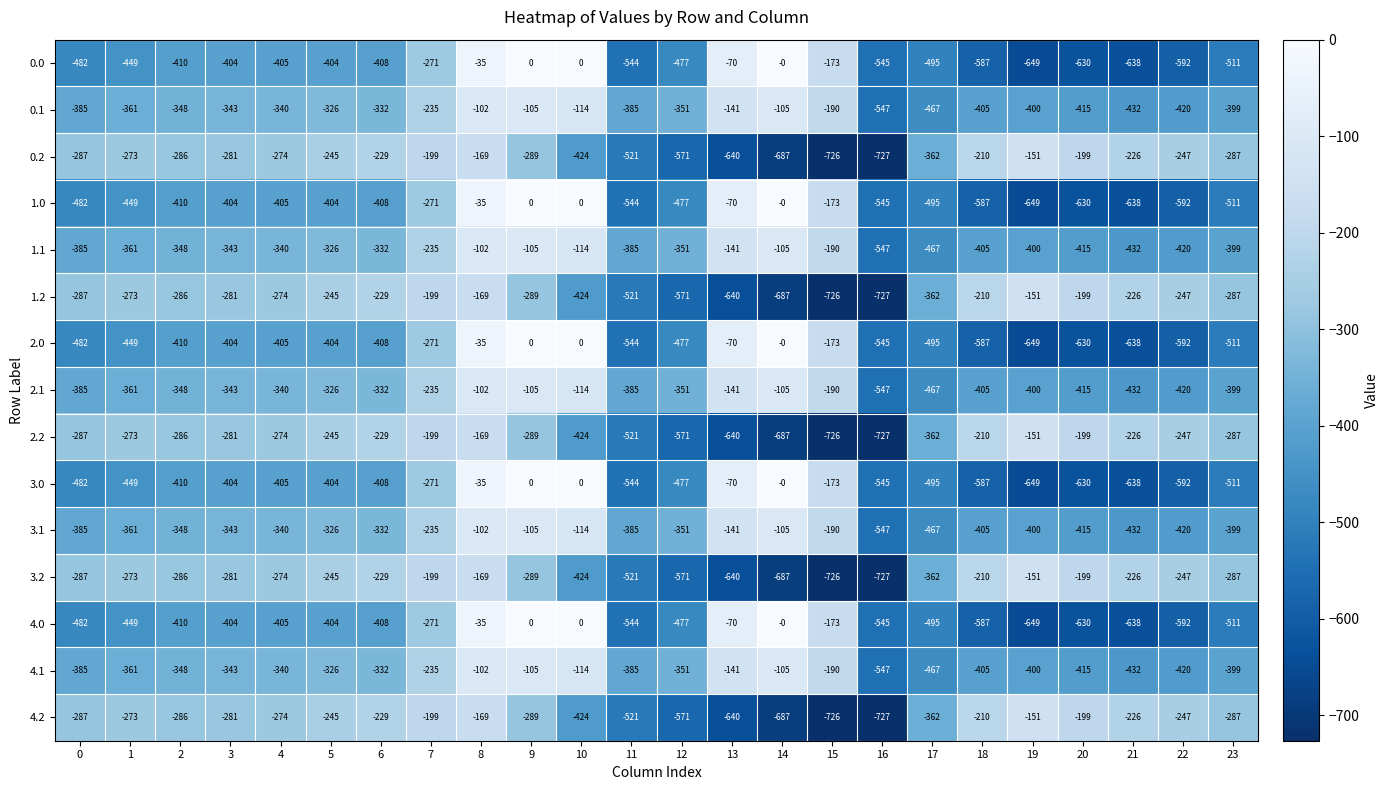

What is the sum of the 0.0 values at 5 and 22?

-996